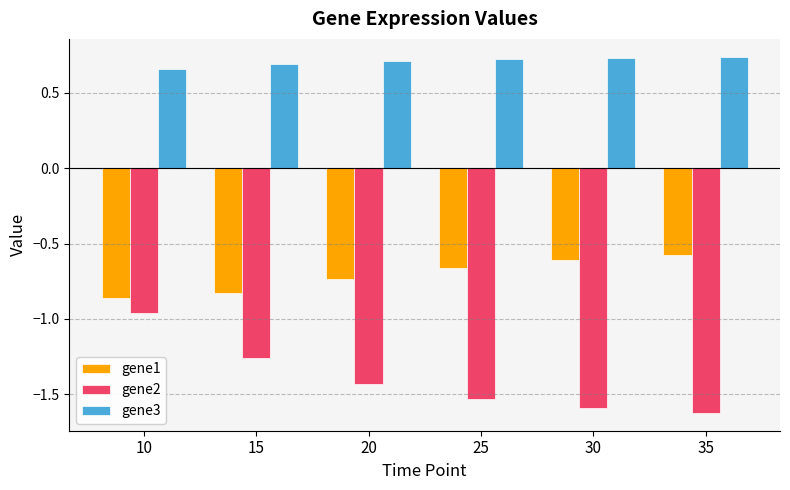

Rank the categories by gene2 value from highest to lowest.

10, 15, 20, 25, 30, 35